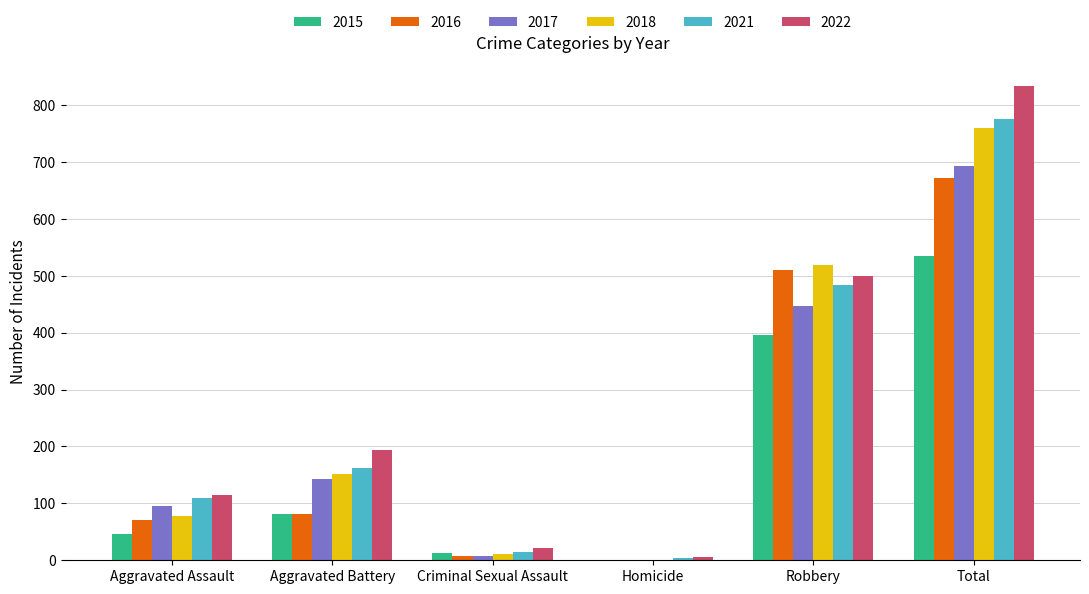

At which category is the sum across all series the highest?

Total